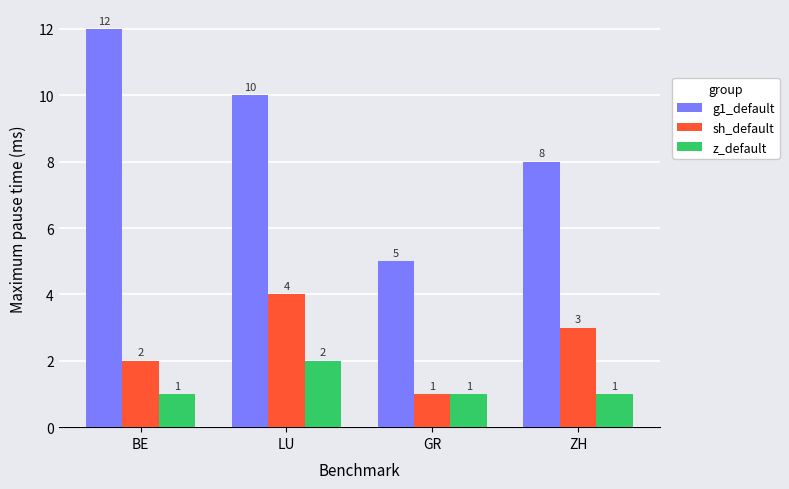

At which category is the sum across all series the highest?

LU